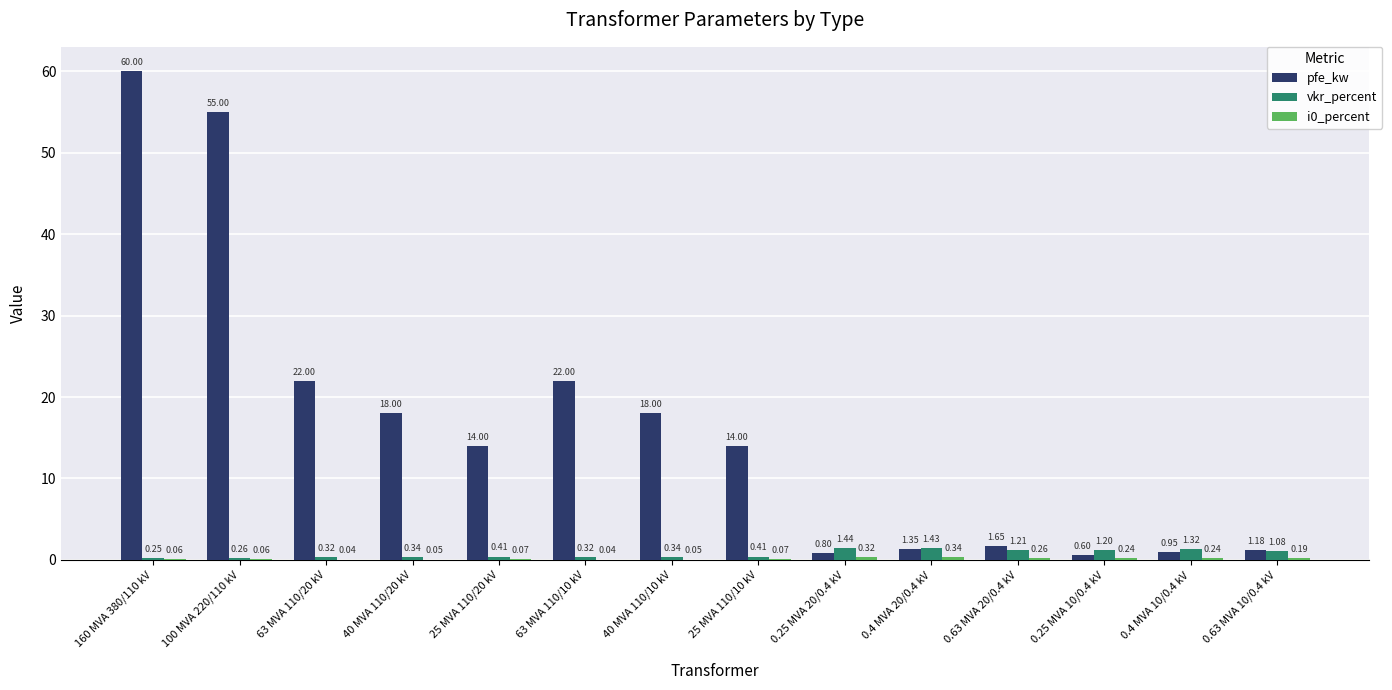

What is the total value across all series at 25 MVA 110/20 kV?

14.5